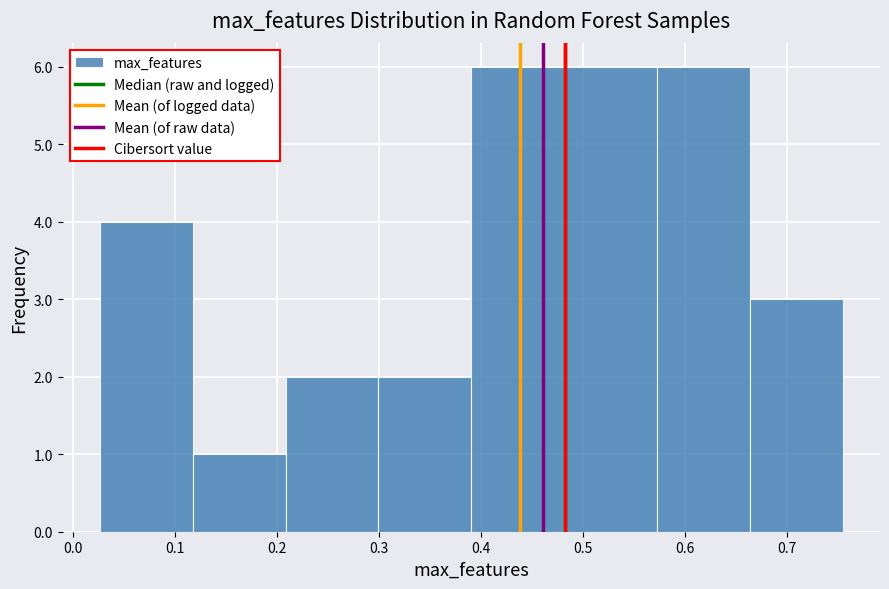

Reading left to right, list every bar in this chart as the range it spans on the x-axis followed by its height. Neither the bar edges nor the heights are printed on the chart, so give them approximately, as read against the axes.

0.03 to 0.12: 4
0.12 to 0.21: 1
0.21 to 0.30: 2
0.30 to 0.39: 2
0.39 to 0.48: 6
0.48 to 0.57: 6
0.57 to 0.66: 6
0.66 to 0.76: 3